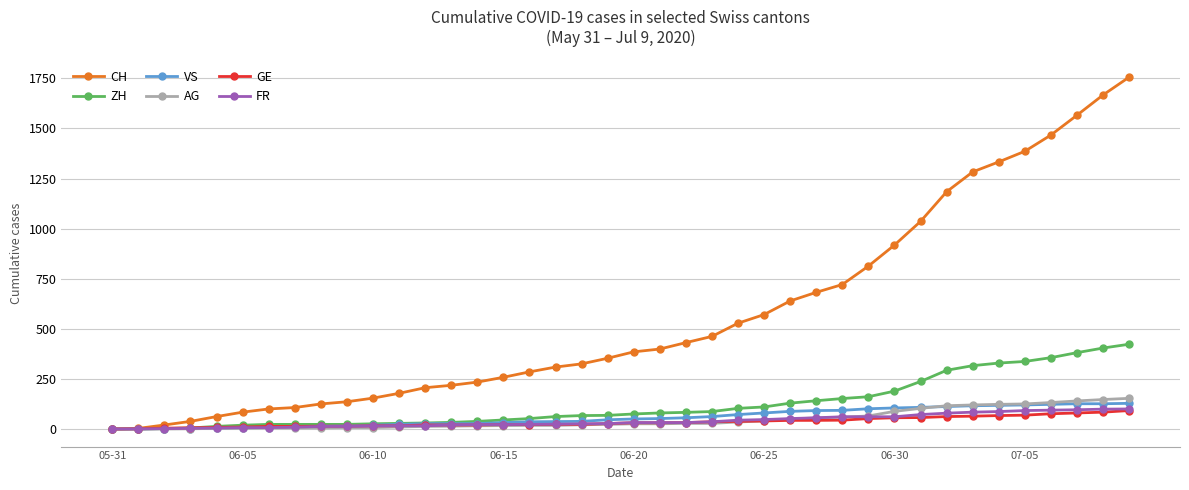

Which series has the largest total across all categories?

CH